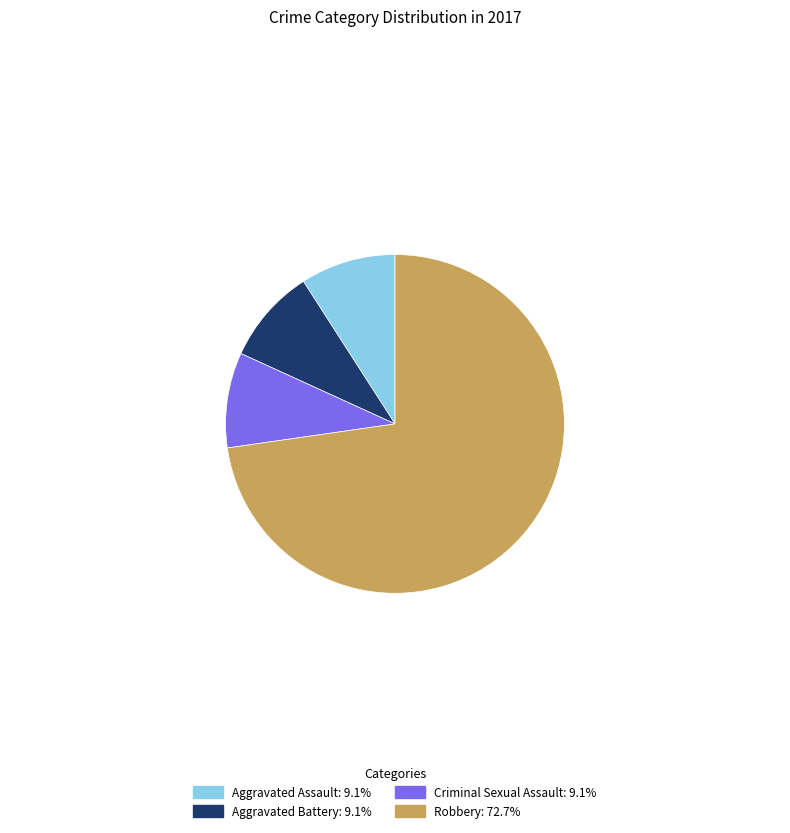

Approximately how many times larger is the value at Robbery: 72.7% compared to Aggravated Battery: 9.1%?

8.0